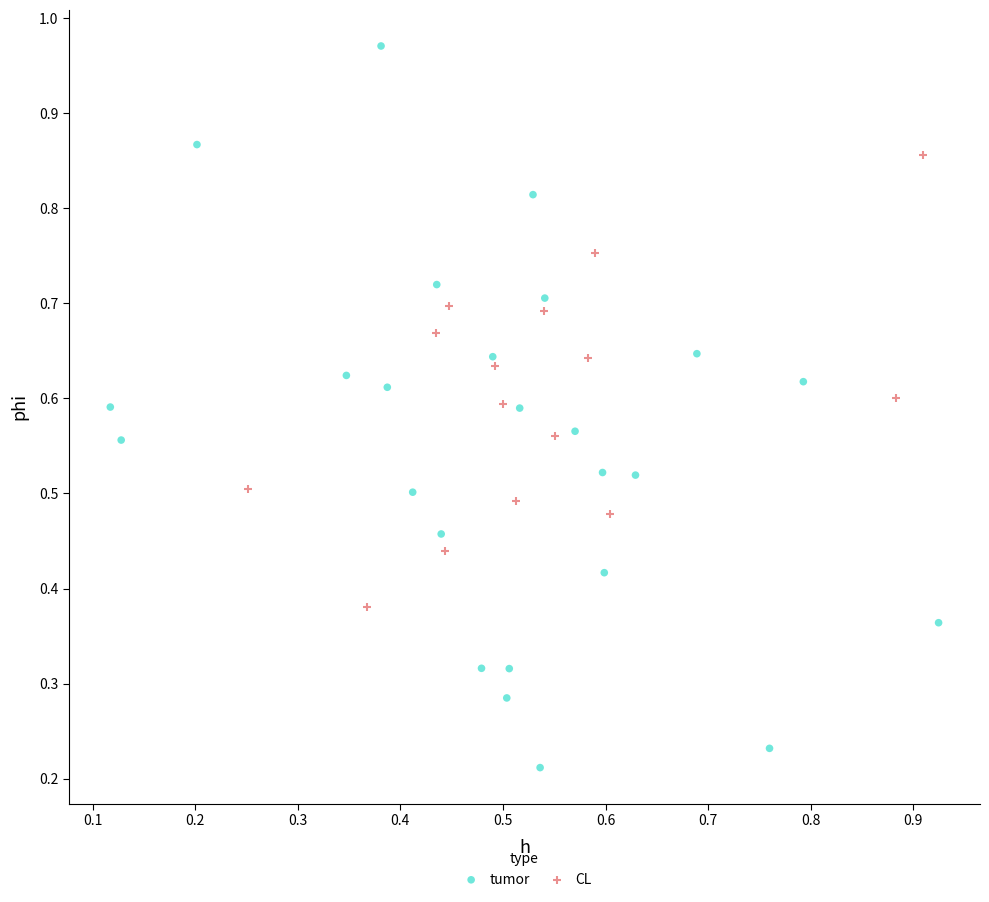

Which series contains the lowest Y value?

tumor